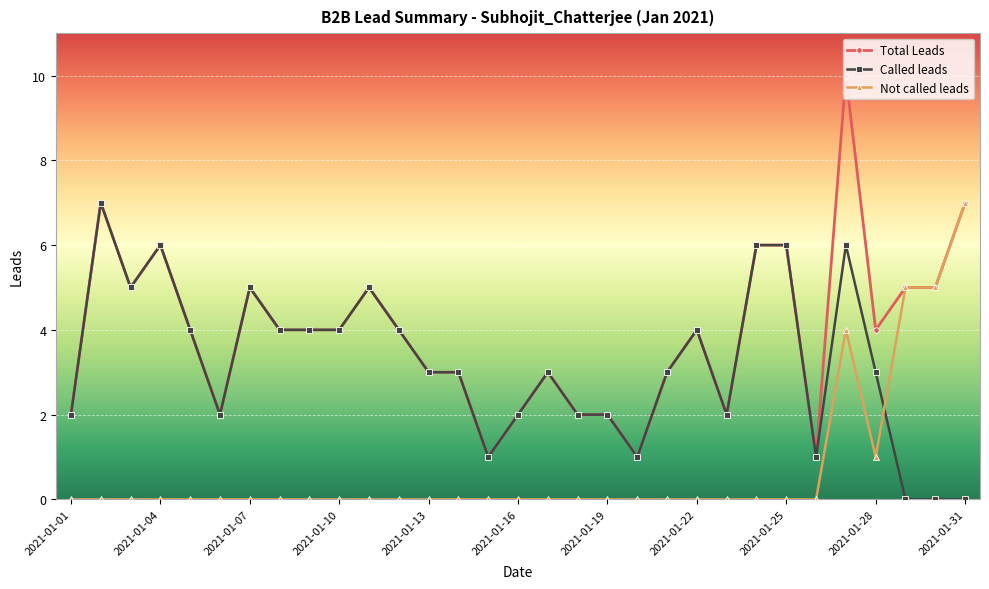

Does the chart have visible grid lines?

Yes